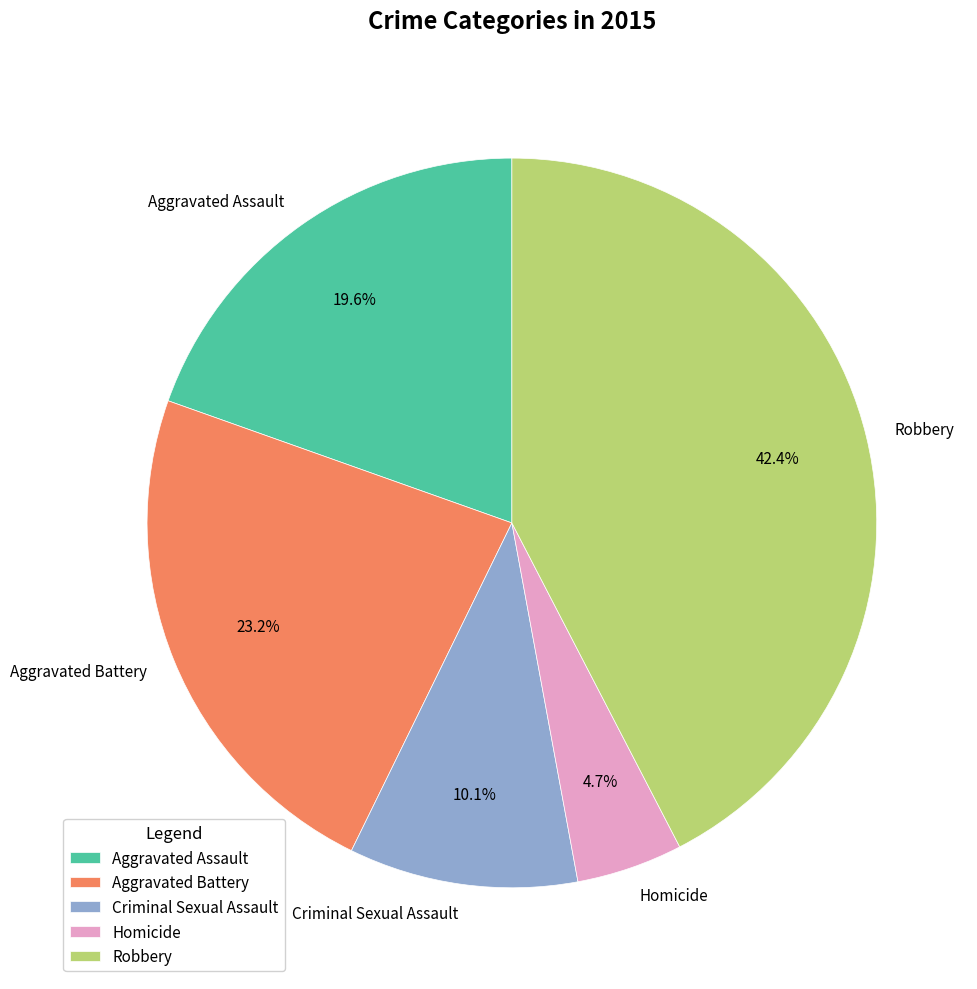

Does Homicide account for over 50% of the chart?

No